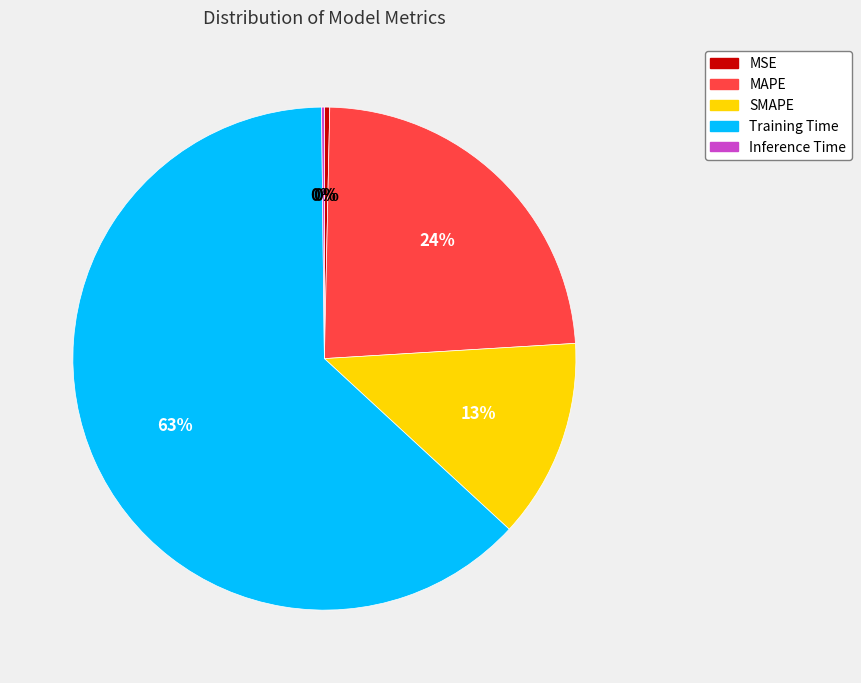

The MSE slice represents 10% of the pie. True or false?

False